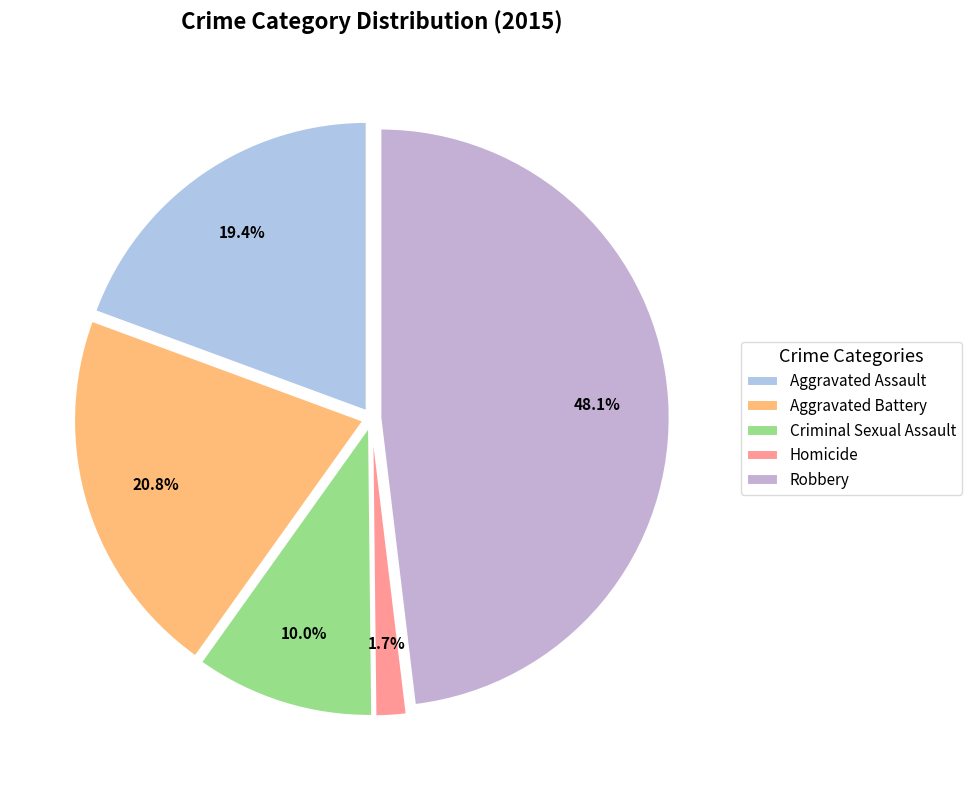

Is there any slice that represents more than half of the pie?

No